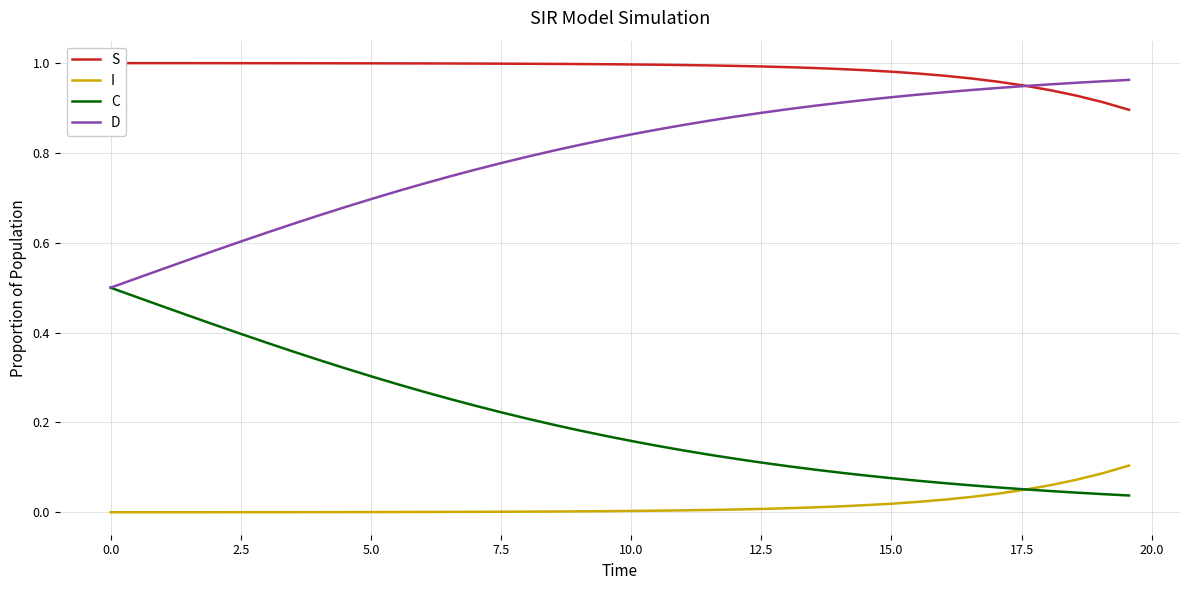

True or false: I and S cross at least once.

False